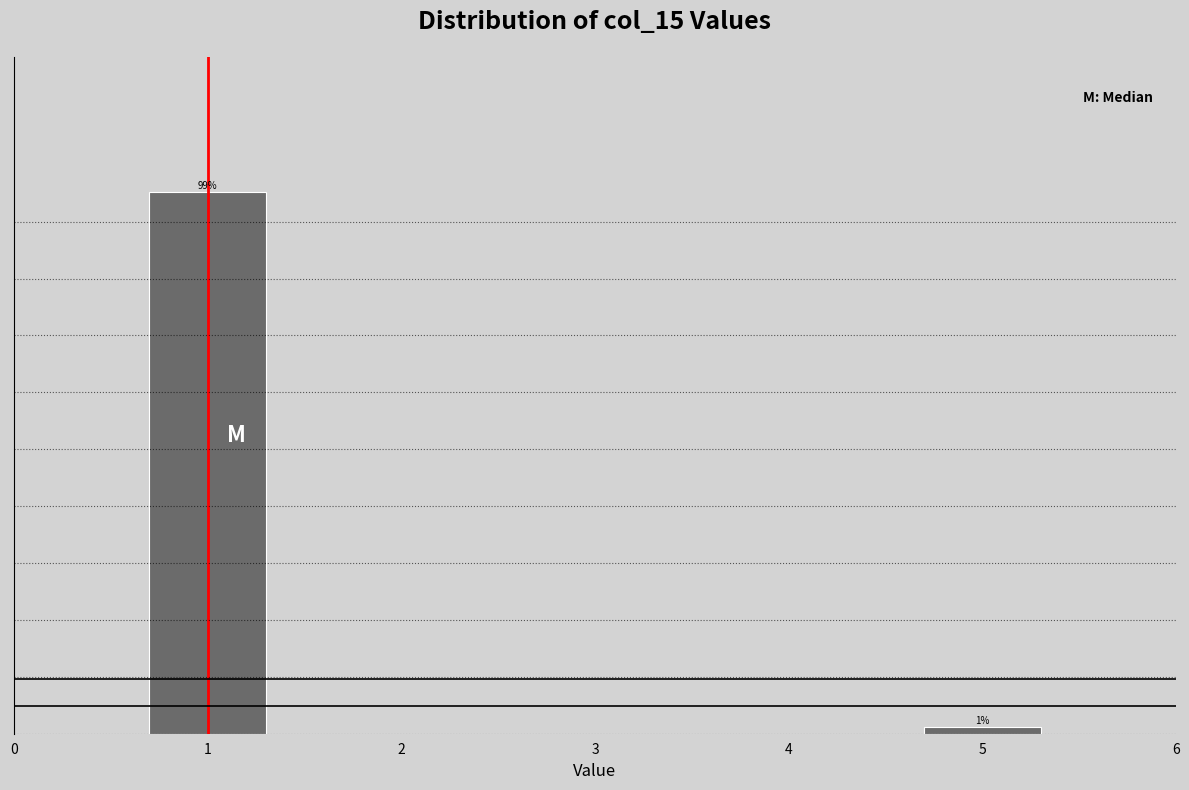

Rank the categories by value from lowest to highest.

5, 1